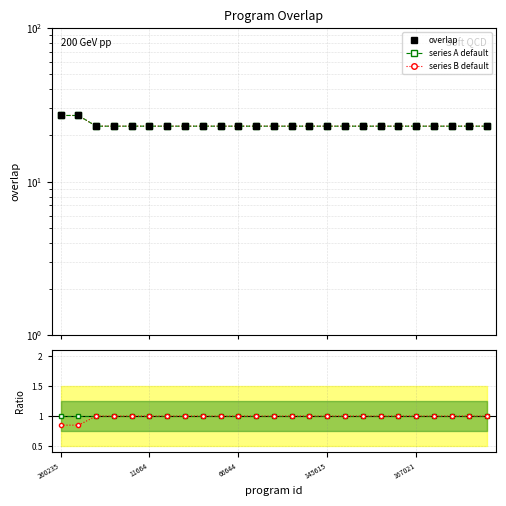

What value does the overlap series have at 66644?

23.0